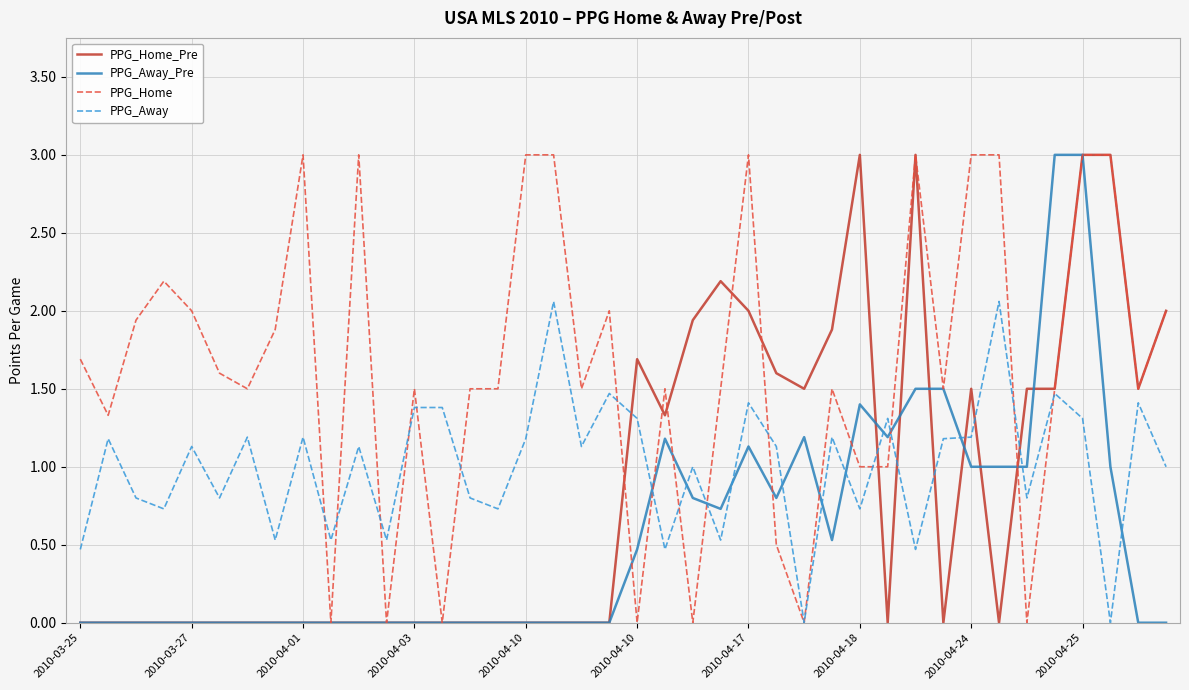

What is the greatest value displayed?

3.0